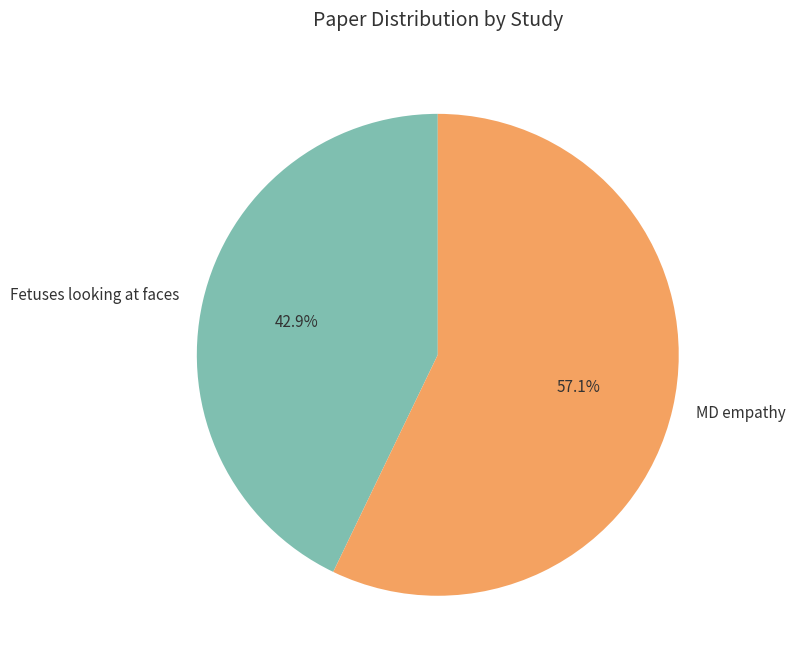

What is the smallest slice in the pie chart?

Fetuses looking at faces